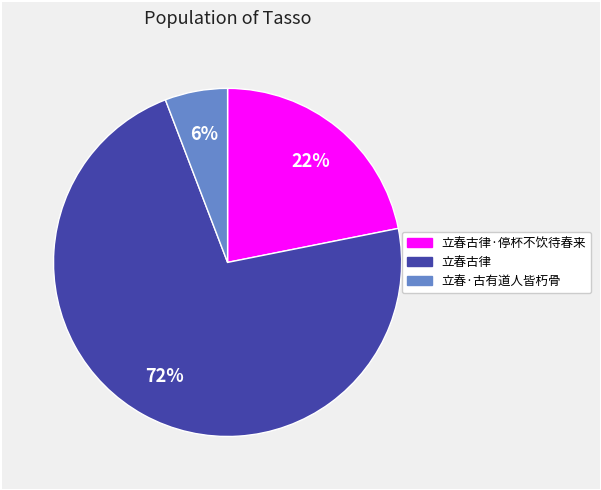

Is there a majority slice in this chart?

Yes